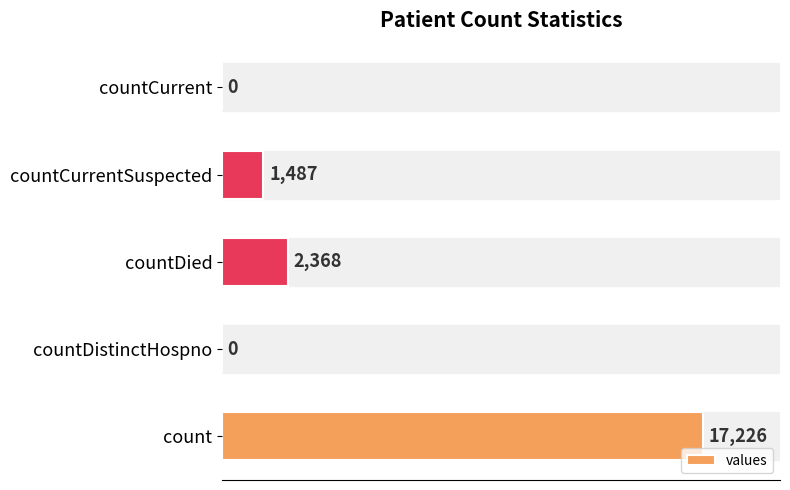

What is the sum of all values?

21081